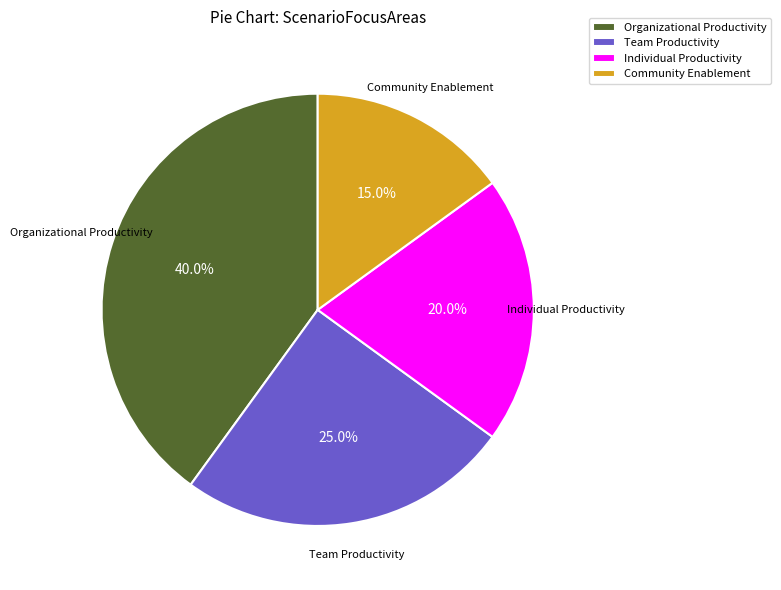

Which category has the smallest portion of the pie?

Community Enablement